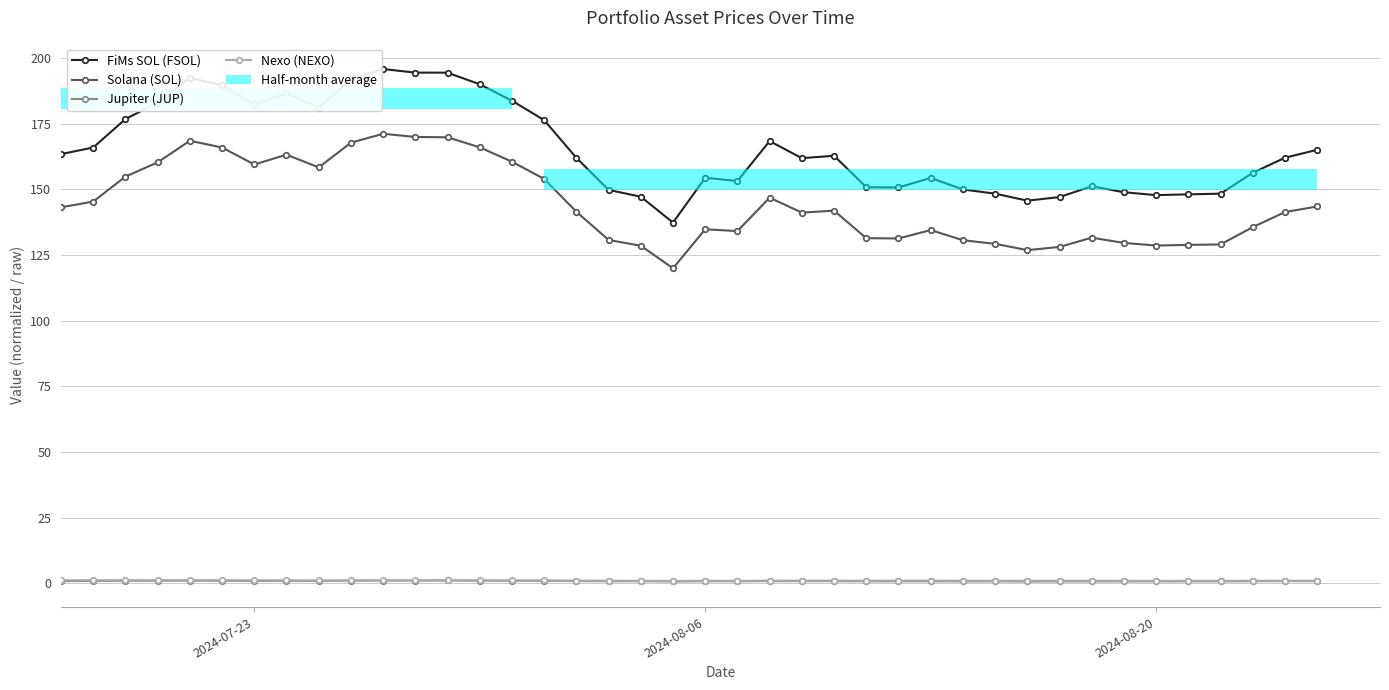

Reading left to right, what are all the values shown in this chart?

FiMs SOL (FSOL): 163.4	165.9	176.8	183.0	192.4	189.7	182.3	186.6	181.1	191.9	195.8	194.5	194.4	190.0	183.8	176.4	162.0	149.8	147.2	137.4	154.4	153.2	168.4	161.9	162.8	150.8	150.7	154.4	150.0	148.4	145.7	147.1	151.2	148.9	147.8	148.1	148.4	156.3	162.1	165.1
Solana (SOL): 143.2	145.4	154.9	160.3	168.5	165.9	159.5	163.2	158.4	167.8	171.2	170.0	169.8	166.0	160.5	154.0	141.5	130.7	128.5	120.0	134.8	134.1	146.8	141.1	141.9	131.4	131.3	134.5	130.6	129.3	126.9	128.1	131.6	129.6	128.6	128.9	129.0	135.6	141.4	143.5
Jupiter (JUP): 0.8	0.9	0.9	1.0	1.0	0.9	0.9	0.9	0.9	1.0	1.0	1.0	1.0	1.0	0.9	0.9	0.8	0.8	0.8	0.7	0.8	0.7	0.8	0.8	0.8	0.7	0.7	0.8	0.7	0.7	0.7	0.7	0.7	0.7	0.7	0.7	0.7	0.8	0.8	0.8
Nexo (NEXO): 1.2	1.2	1.2	1.2	1.2	1.1	1.1	1.1	1.1	1.1	1.1	1.1	1.1	1.1	1.1	1.1	1.0	1.0	0.9	0.9	0.9	0.9	1.0	1.0	1.0	1.0	1.0	1.0	1.0	0.9	0.9	0.9	1.0	0.9	0.9	0.9	0.9	1.0	1.0	1.0